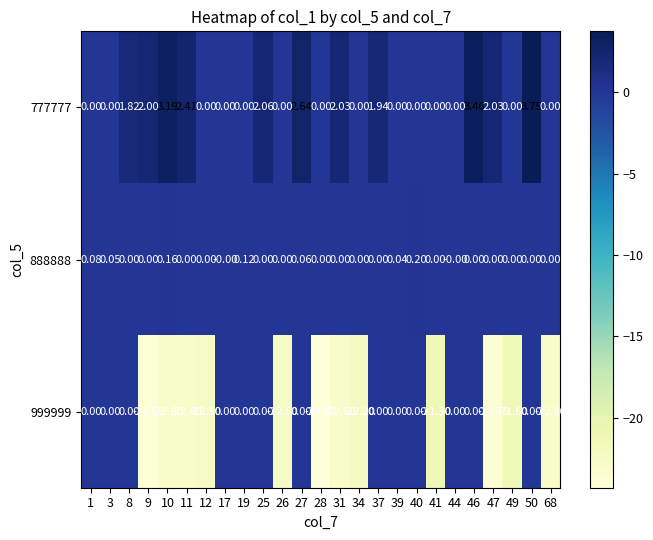

How many categories are shown in the chart?

25